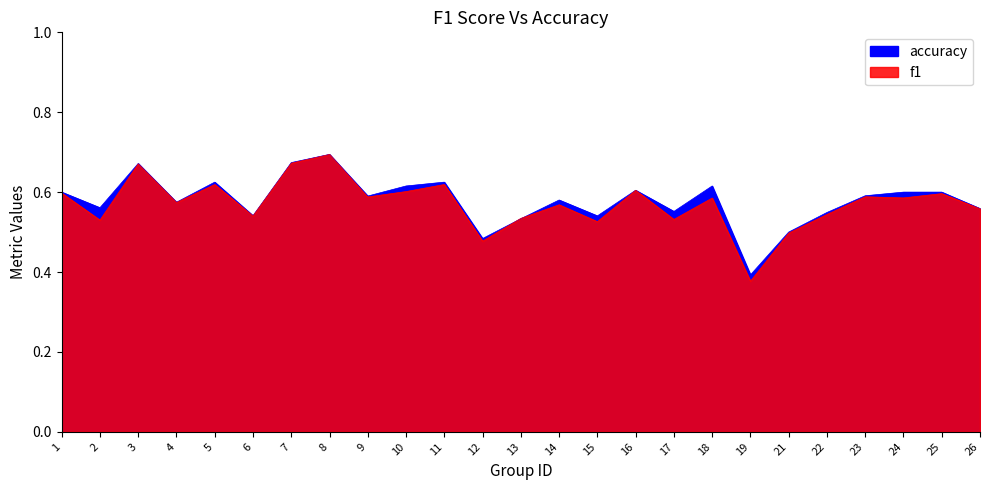

What is the difference between the maximum and minimum values in the accuracy series?

0.3